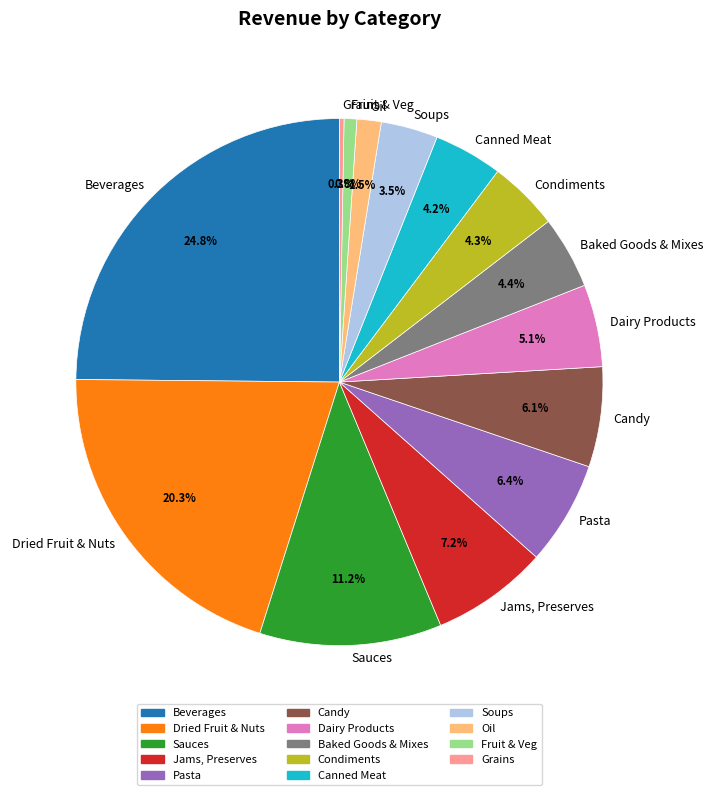

What is the total percentage of Soups and Baked Goods & Mixes?

7.9%